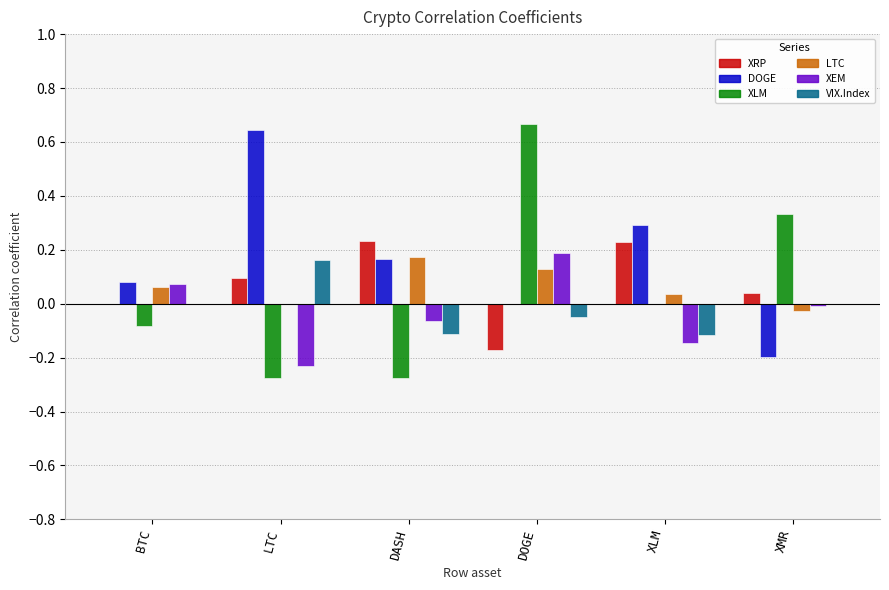

Which category has the highest value in the DOGE series?

LTC